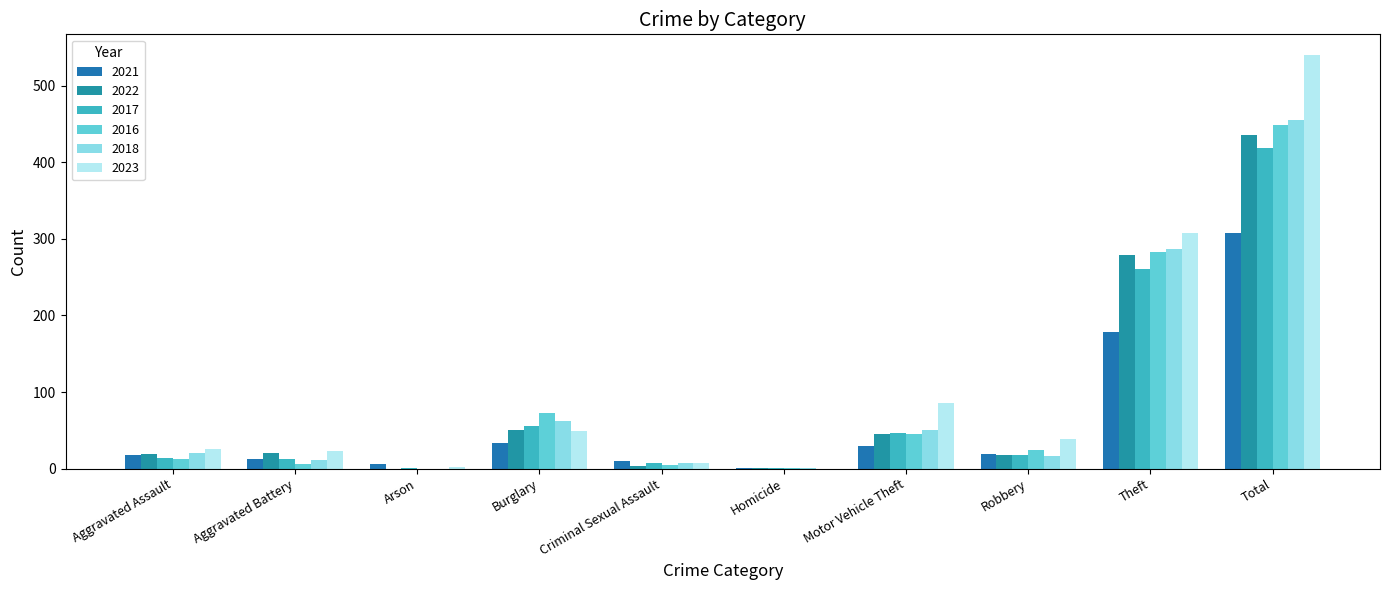

Which has a higher value, Arson or Criminal Sexual Assault?

Criminal Sexual Assault